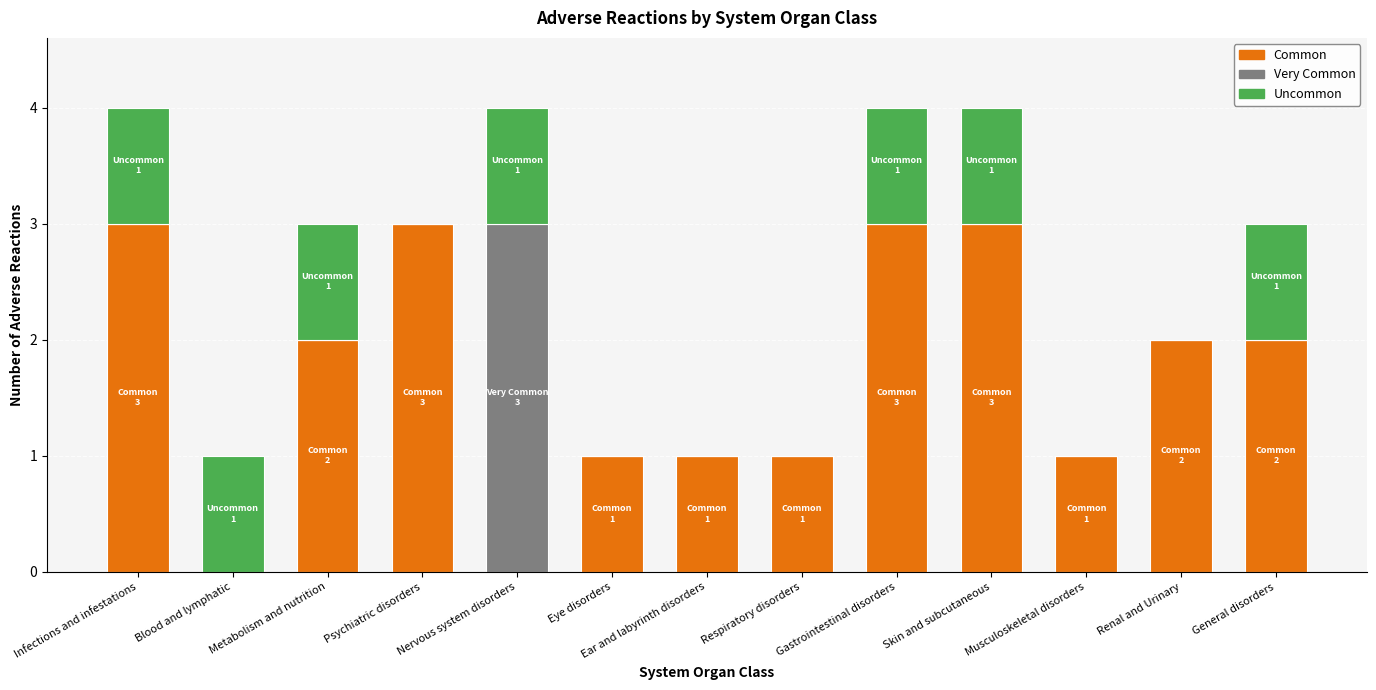

What is the sum of all Common values?

22